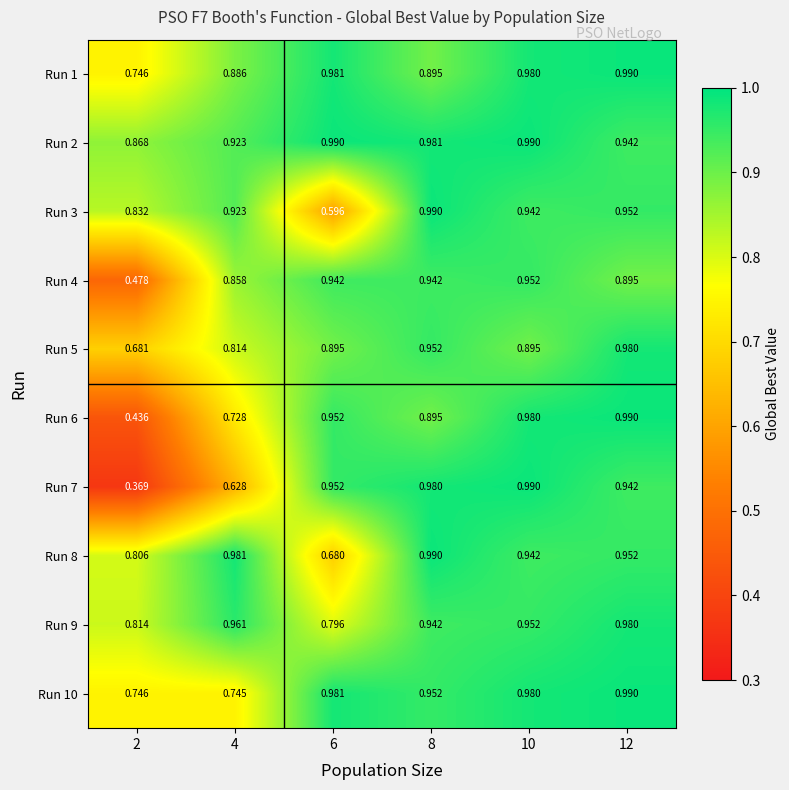

Count the number of data series in this chart.

10